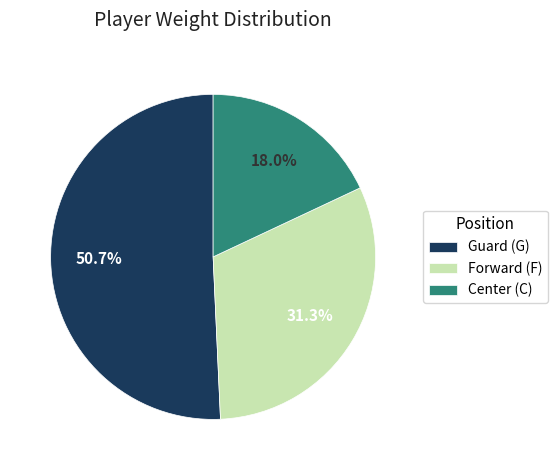

Which slice is the smallest?

Center (C)